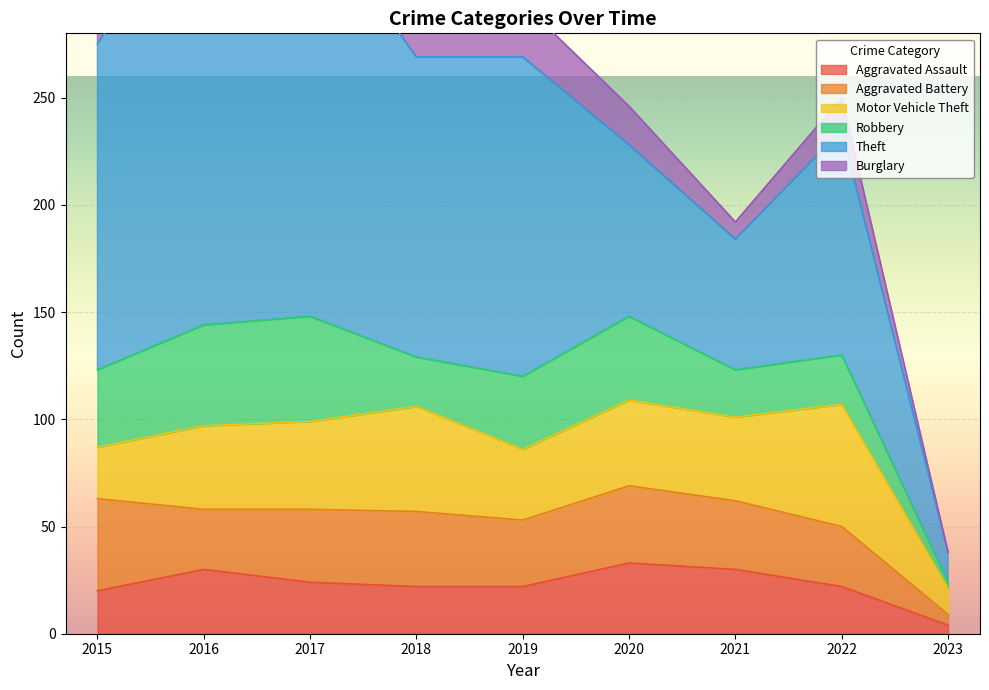

How many intersections are there between Aggravated Assault and Burglary?

3